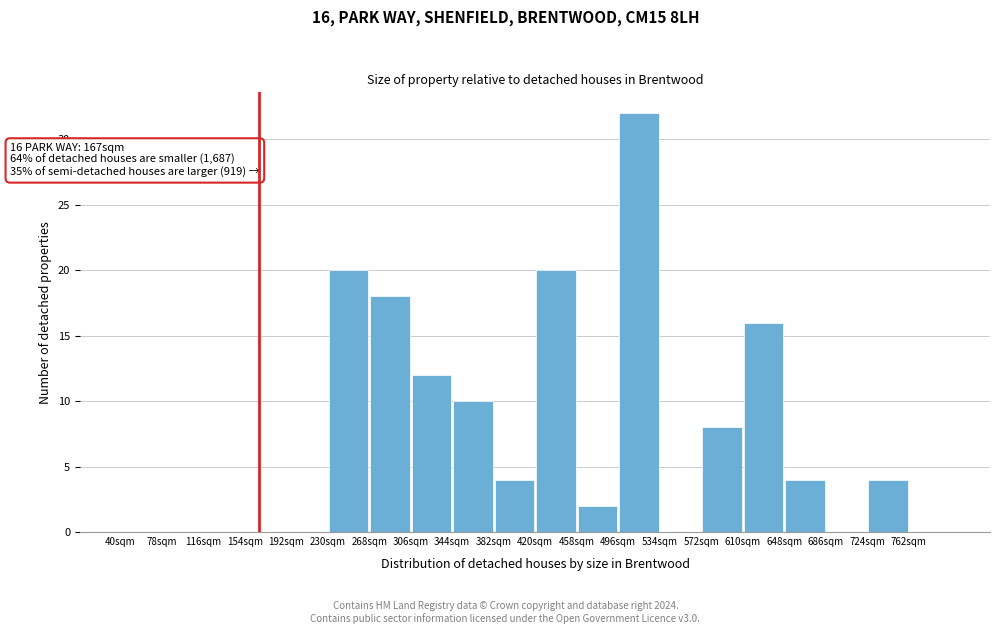

Which range on the x-axis has the tallest bar?

496 to 534